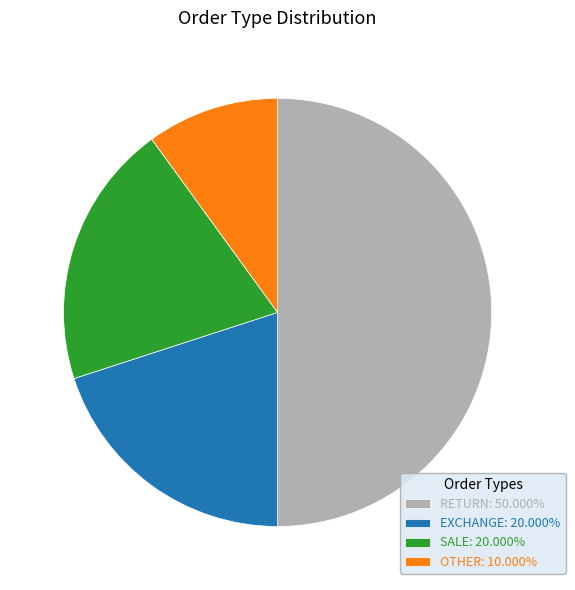

Does OTHER: 10.000% represent more than half of the total?

No